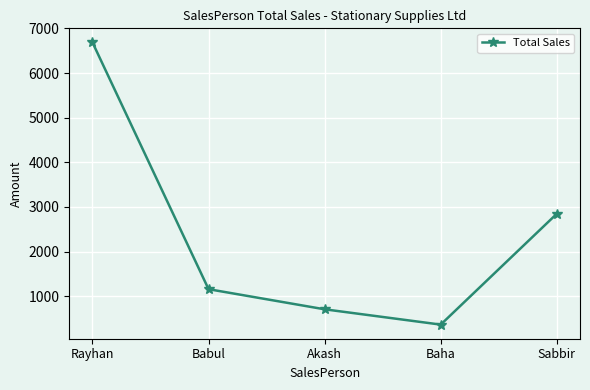

Count the number of categories in the chart.

5